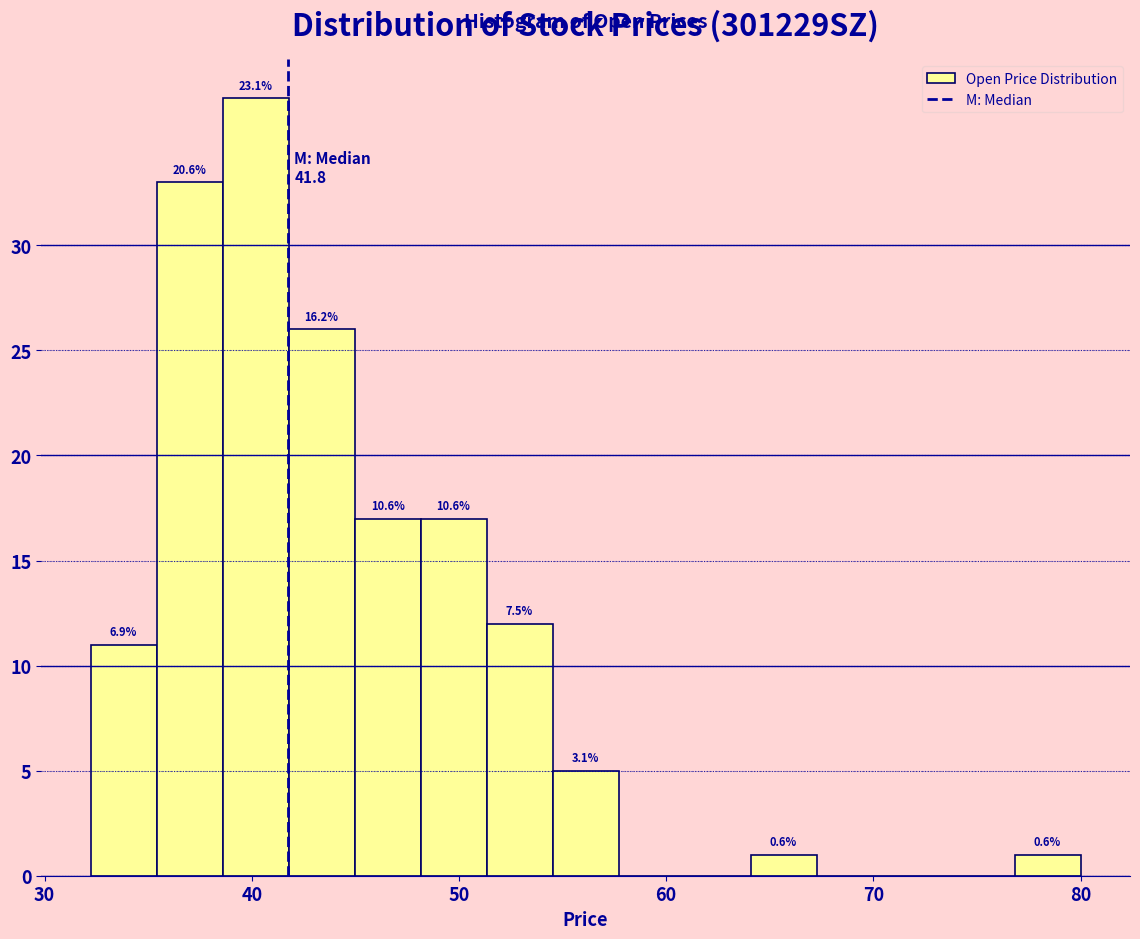

Read against the x-axis, roughly where is the centre of the tallest bar?

40